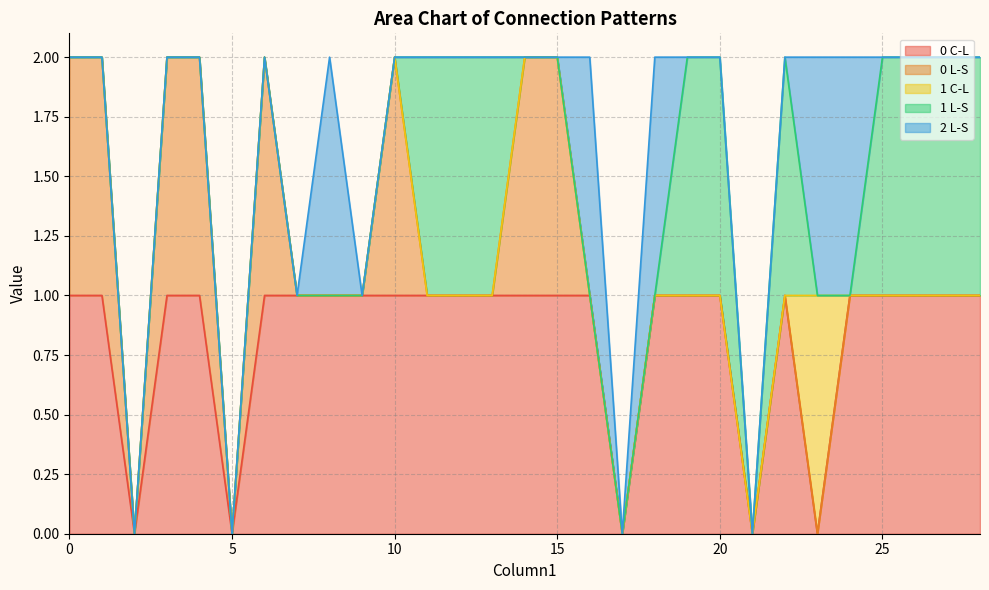

Reading left to right, extract all data points from this chart.

0 C-L: 0=1	1=1	2=0	3=1	4=1	5=0	6=1	7=1	8=1	9=1	10=1	11=1	12=1	13=1	14=1	15=1	16=1	17=0	18=1	19=1	20=1	21=0	22=1	23=0	24=1	25=1	26=1	27=1	28=1
0 L-S: 0=1	1=1	2=0	3=1	4=1	5=0	6=1	7=0	8=0	9=0	10=1	11=0	12=0	13=0	14=1	15=1	16=0	17=0	18=0	19=0	20=0	21=0	22=0	23=0	24=0	25=0	26=0	27=0	28=0
1 C-L: 0=0	1=0	2=0	3=0	4=0	5=0	6=0	7=0	8=0	9=0	10=0	11=0	12=0	13=0	14=0	15=0	16=0	17=0	18=0	19=0	20=0	21=0	22=0	23=1	24=0	25=0	26=0	27=0	28=0
1 L-S: 0=0	1=0	2=0	3=0	4=0	5=0	6=0	7=0	8=0	9=0	10=0	11=1	12=1	13=1	14=0	15=0	16=0	17=0	18=0	19=1	20=1	21=0	22=1	23=0	24=0	25=1	26=1	27=1	28=1
2 L-S: 0=0	1=0	2=0	3=0	4=0	5=0	6=0	7=0	8=1	9=0	10=0	11=0	12=0	13=0	14=0	15=0	16=1	17=0	18=1	19=0	20=0	21=0	22=0	23=1	24=1	25=0	26=0	27=0	28=0